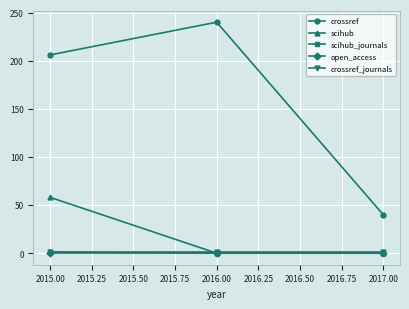

What is the difference between the maximum and minimum values in the scihub series?

58